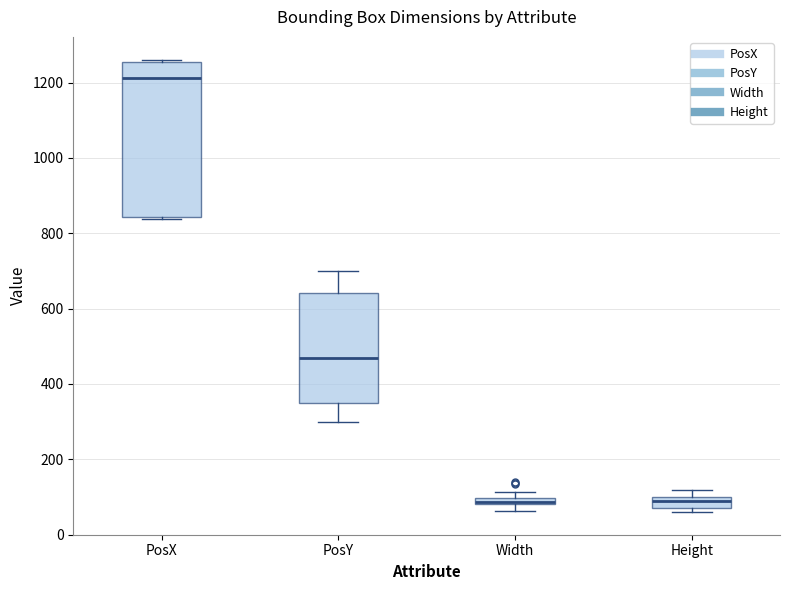

Where does the median line of the box for PosX sit on the y-axis? The values are not printed on the chart, so give them approximately, as read against the axis.

1220